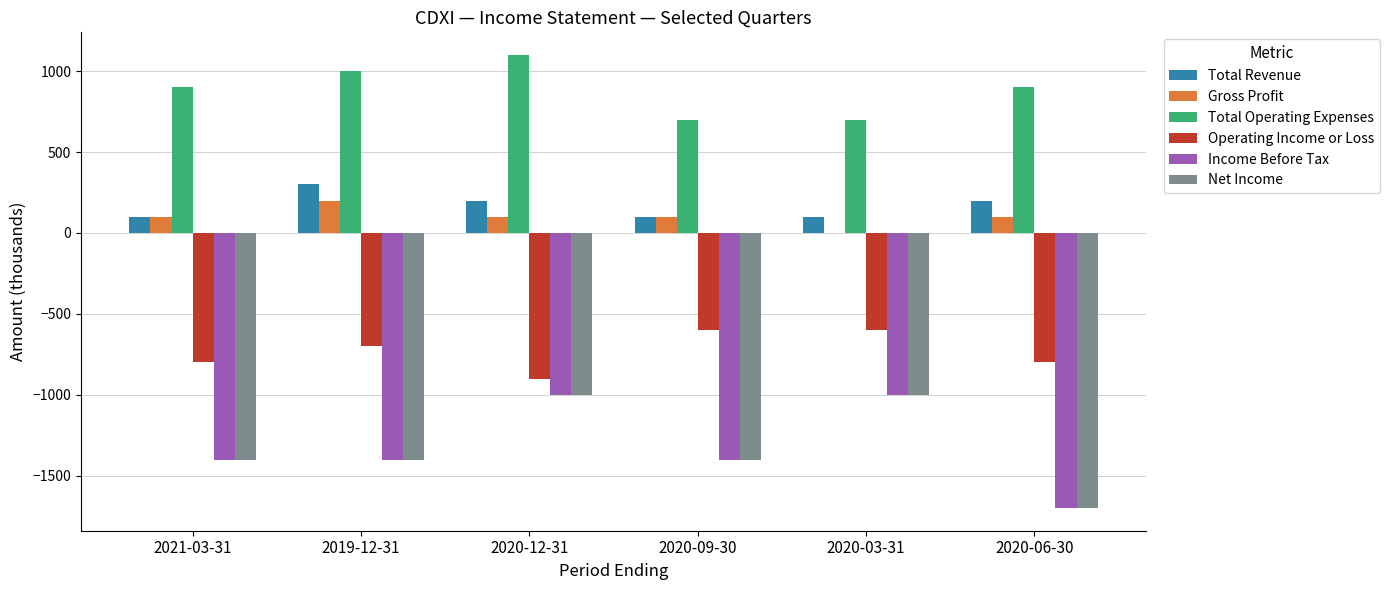

Where does the Net Income series first go above -1400?

2020-12-31